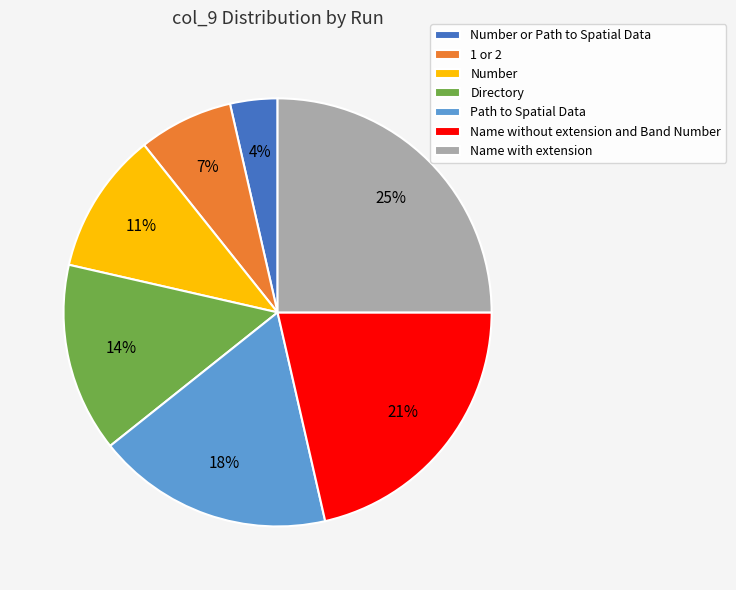

Between Name with extension and Number or Path to Spatial Data, which is larger?

Name with extension